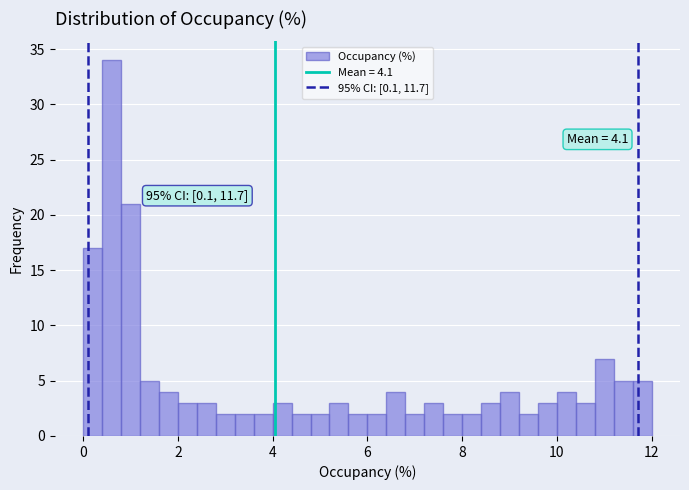

Around what value on the x-axis is the tallest bar? Give the approximate position of its centre, as read against the axis.

0.6